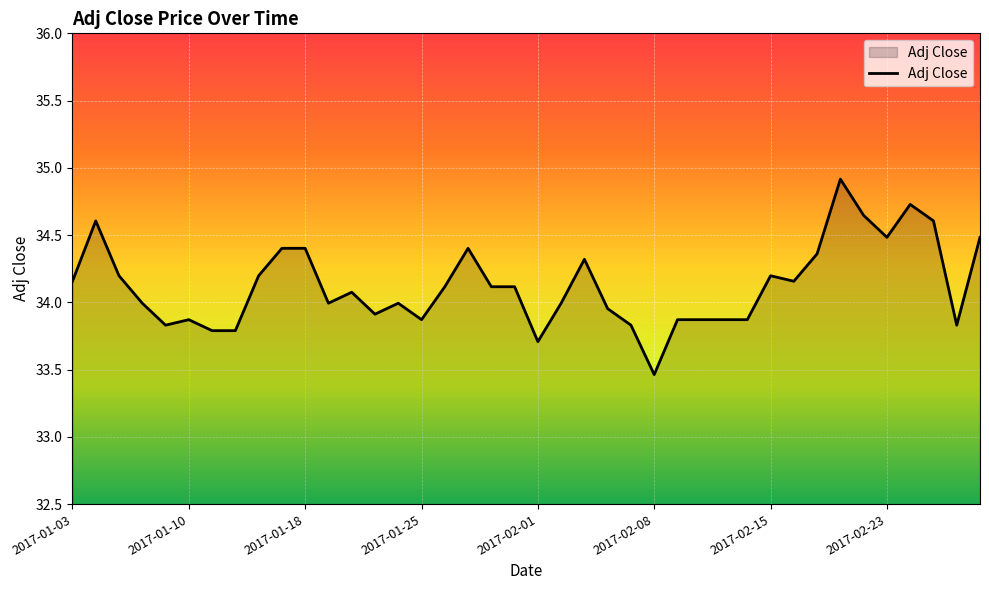

What is the difference between the maximum and minimum values?

1.5